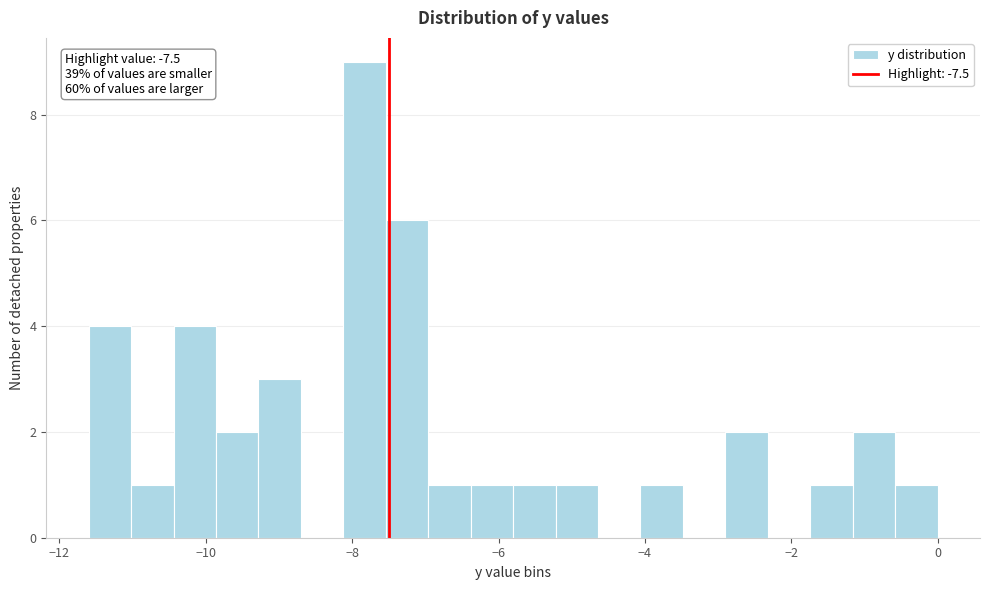

Read against the x-axis, roughly where is the centre of the tallest bar?

-7.8